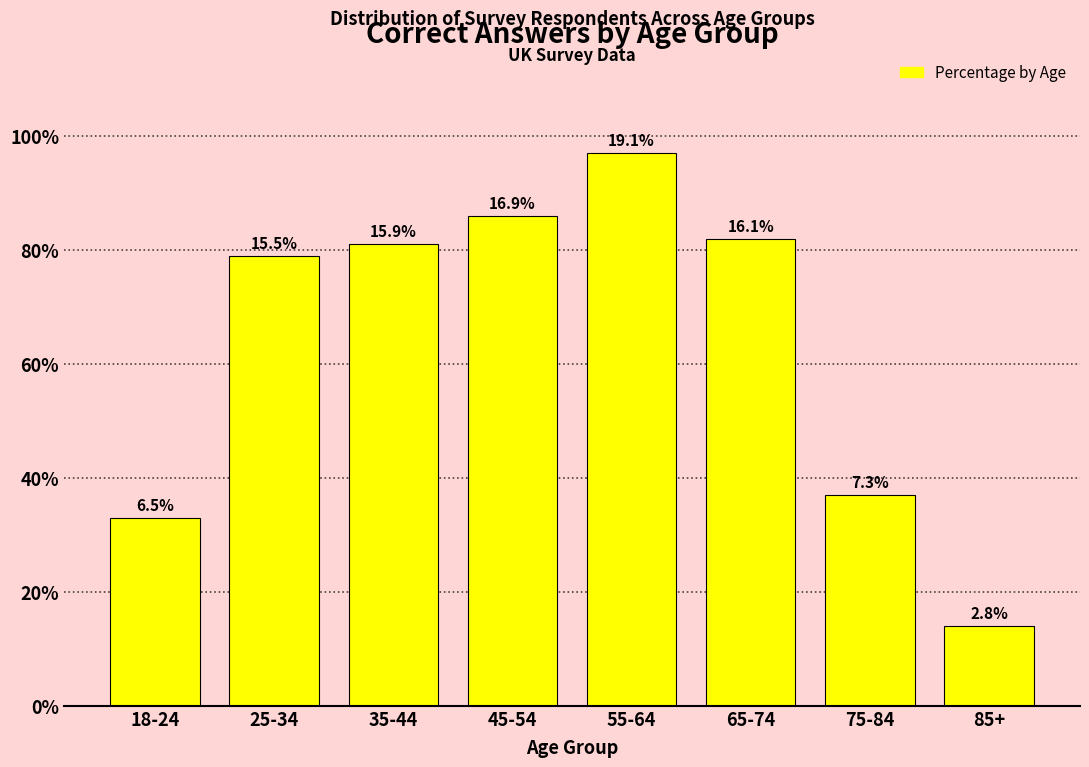

How many bars are there in total?

8